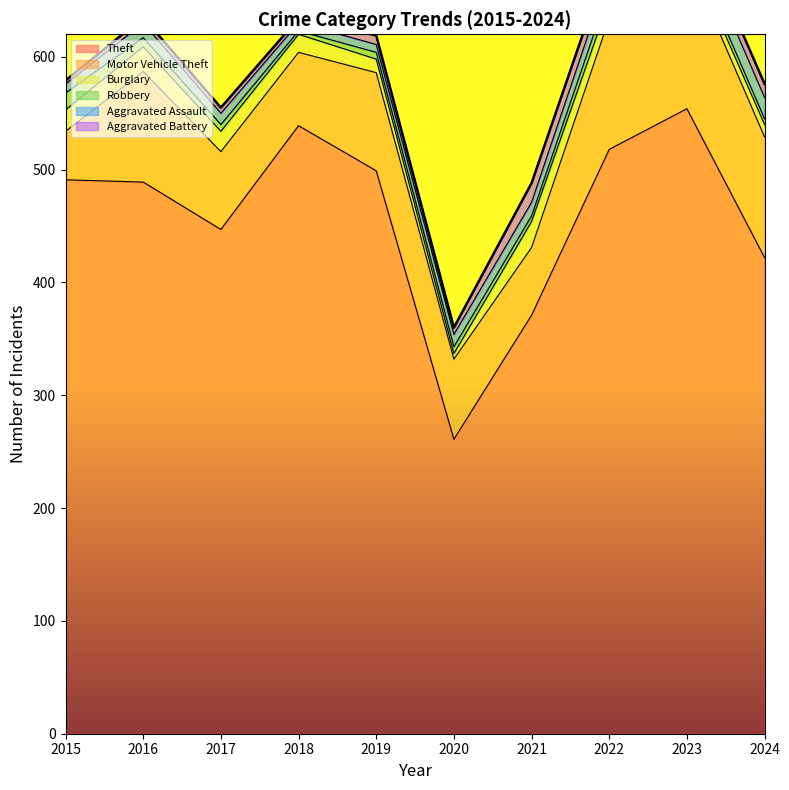

Reading left to right, transcribe all the data shown in this chart.

Theft: 491	489	447	539	499	261	371	518	554	422
Motor Vehicle Theft: 43	98	69	65	87	71	60	116	134	107
Burglary: 19	22	18	16	12	5	23	16	9	11
Robbery: 15	8	6	3	6	6	5	10	7	5
Aggravated Assault: 8	13	10	7	7	11	12	15	19	19
Aggravated Battery: 3	5	5	4	8	6	17	13	11	12